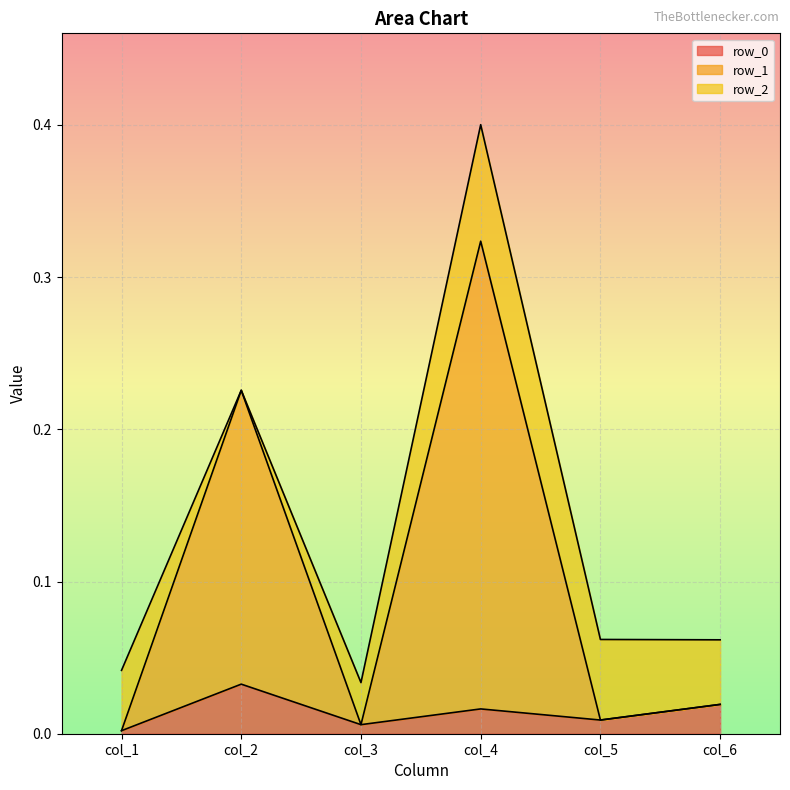

Is the value of row_1 at col_1 greater than the value of row_0 at col_5?

No